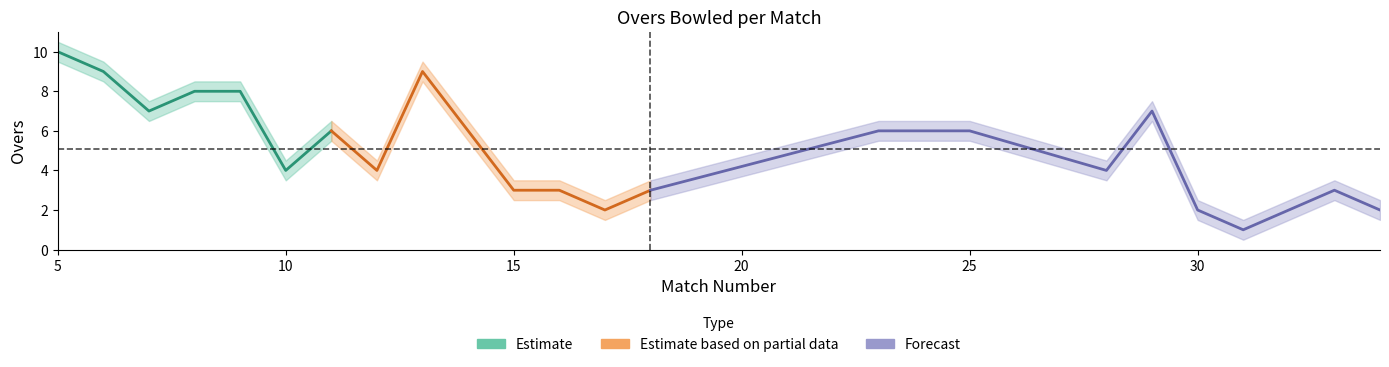

What is the maximum value for OVERS?

10.0